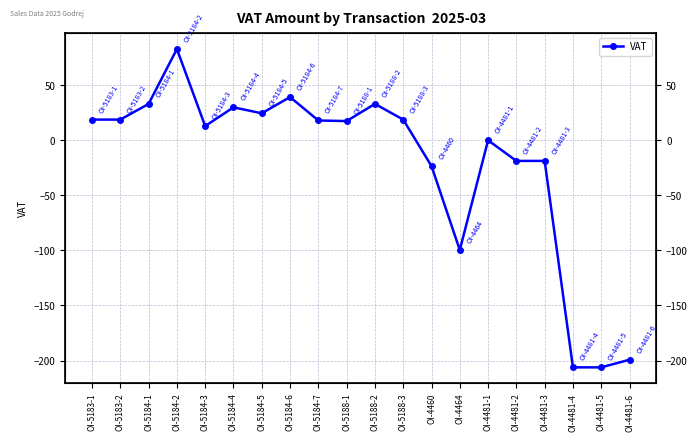

Which category has the lowest value across all series?

OI-4481-4